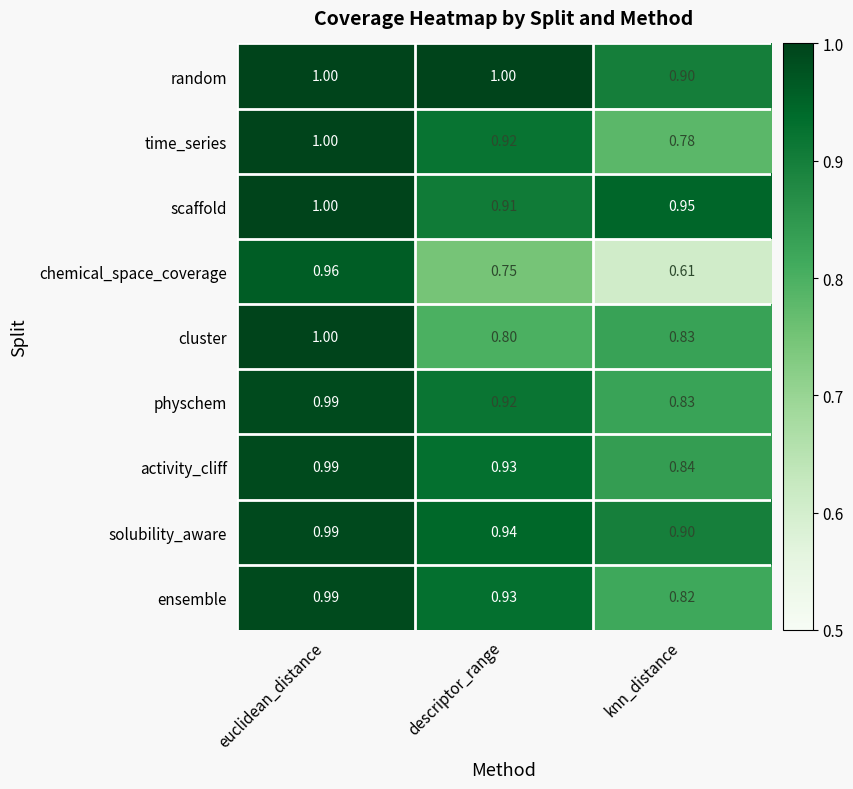

Which series changed the most between euclidean_distance and descriptor_range?

chemical_space_coverage